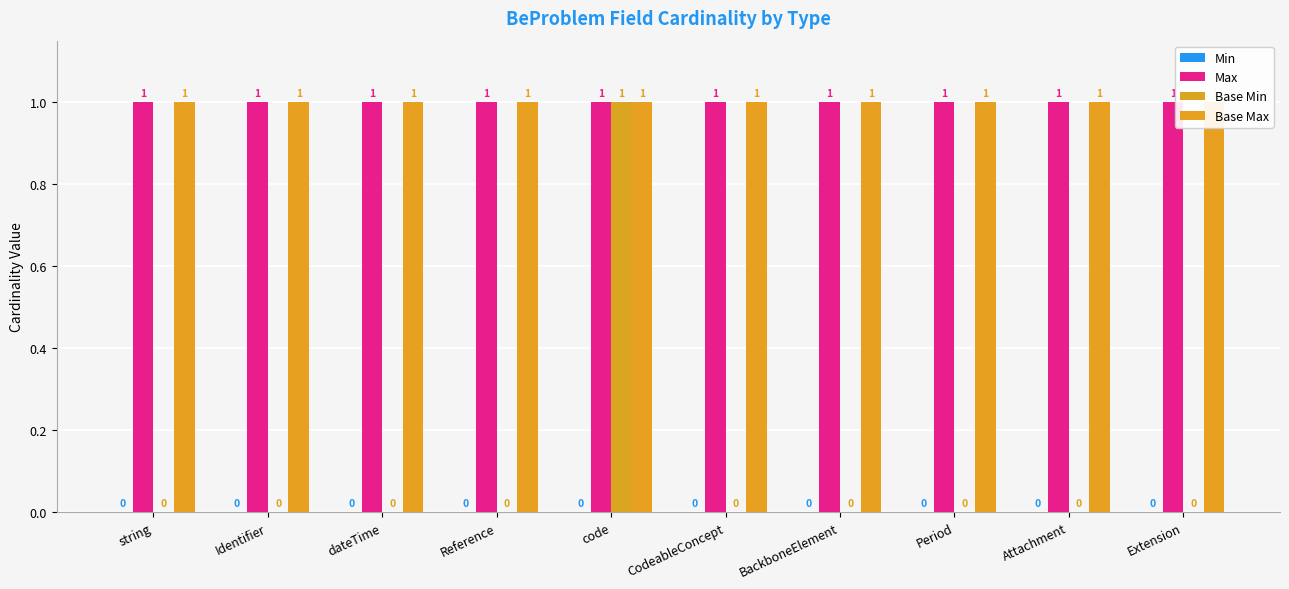

How many bars are there in each group?

4